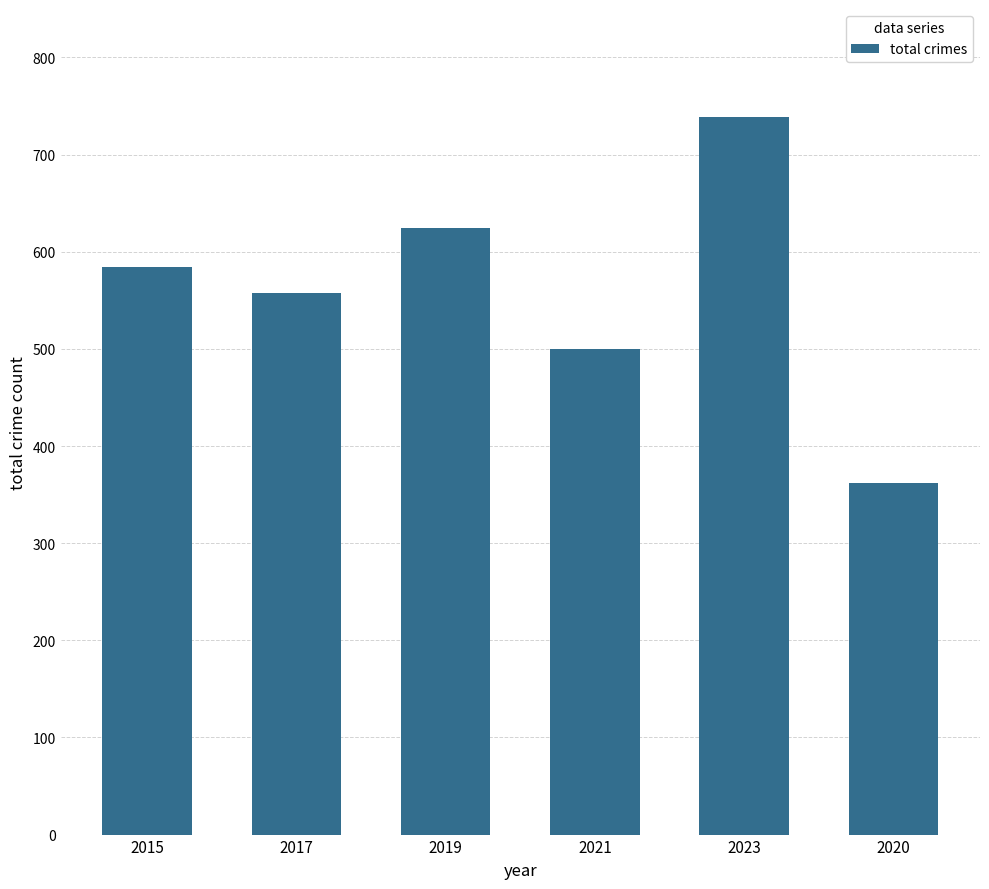

True or false: the data shows 584 at 2015.

True